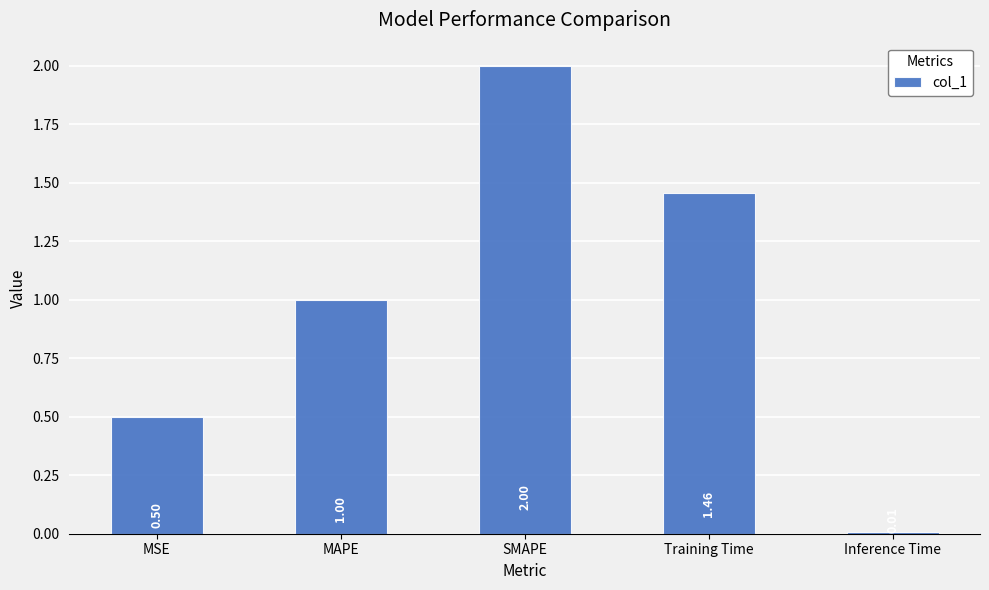

What is the label of the 1st bar from the left?

MSE